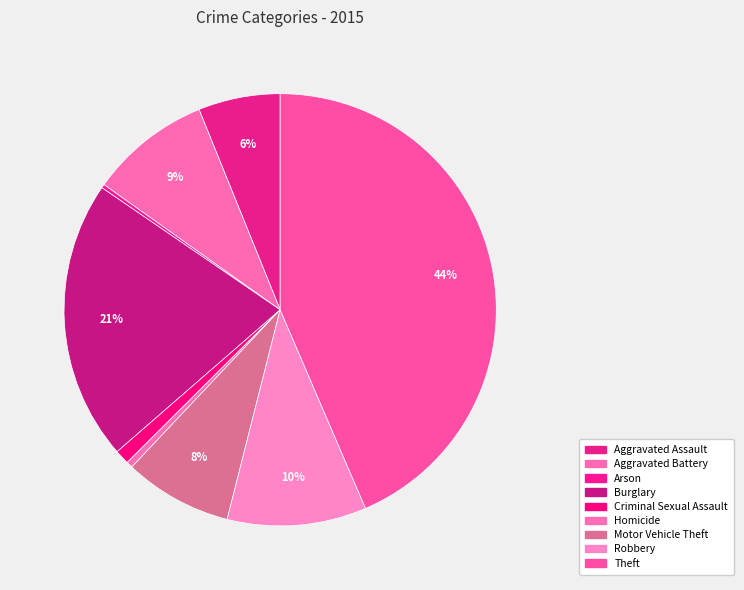

How much of the chart is everything except Motor Vehicle Theft?

91.9%